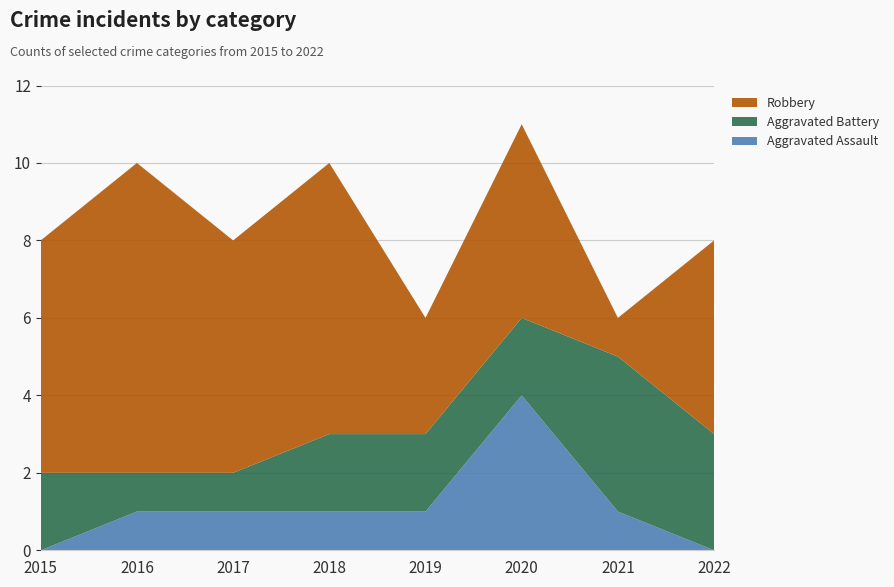

Reading left to right, extract all data points from this chart.

Aggravated Assault: 0	1	1	1	1	4	1	0
Aggravated Battery: 2	1	1	2	2	2	4	3
Robbery: 6	8	6	7	3	5	1	5